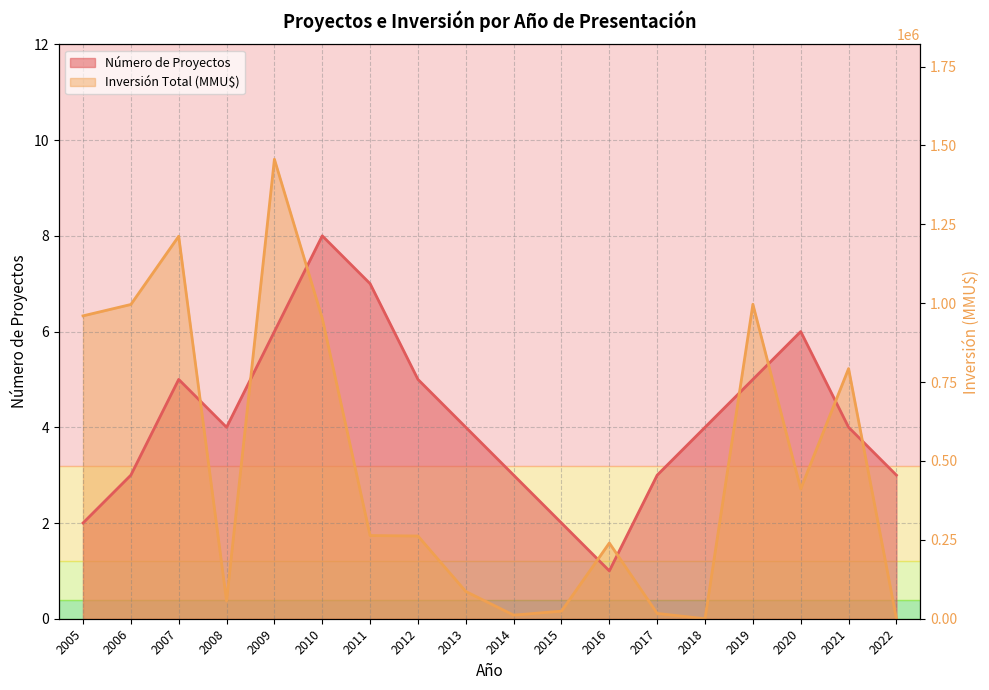

Where do Número de Proyectos and Inversión Total (MMU$) first cross each other?

2007 and 2008